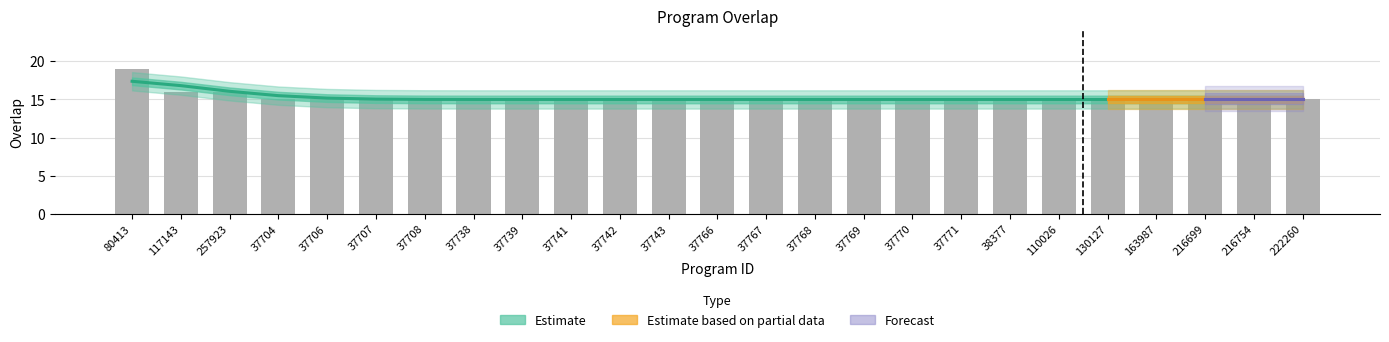

What is the greatest value displayed?

19